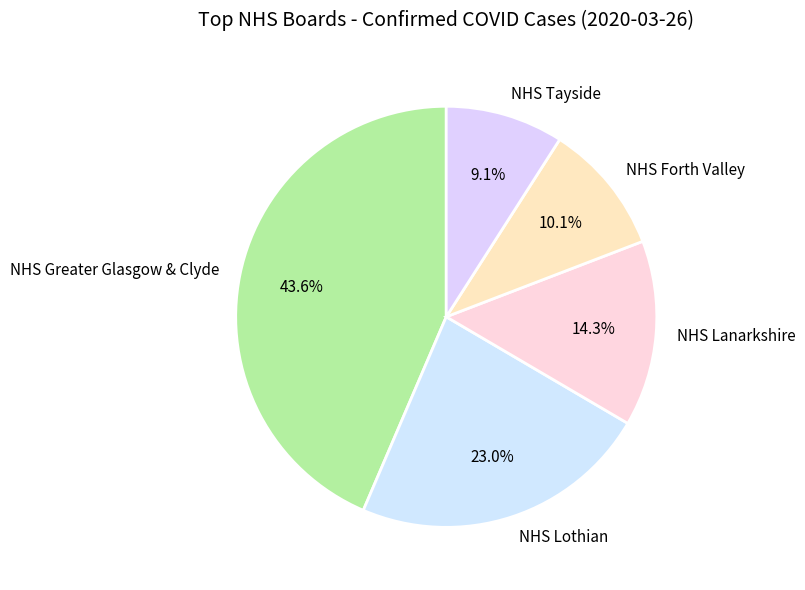

True or false: NHS Lothian accounts for 29% of the total.

False